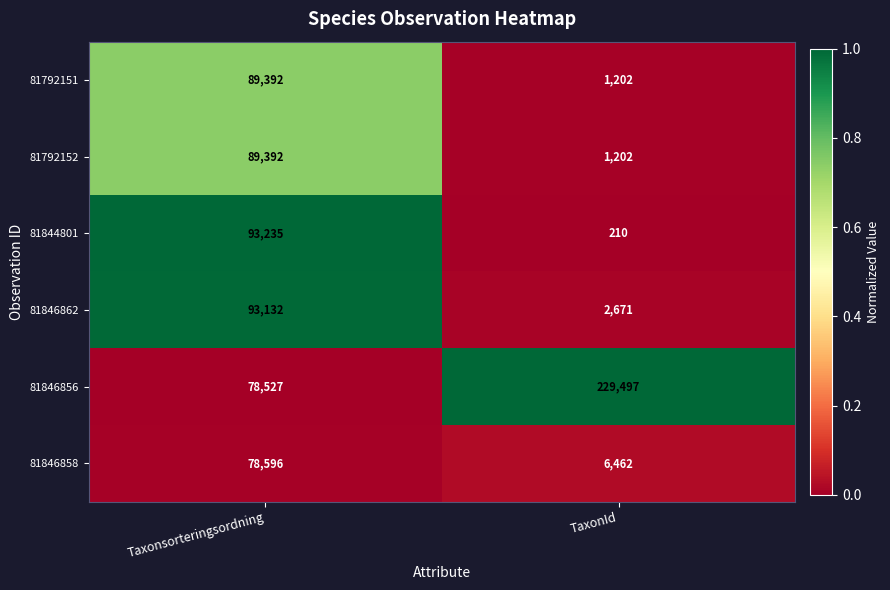

Reading right to left, what are all the values shown in this chart?

81792151: 1202	89392
81792152: 1202	89392
81844801: 210	93235
81846862: 2671	93132
81846856: 229497	78527
81846858: 6462	78596